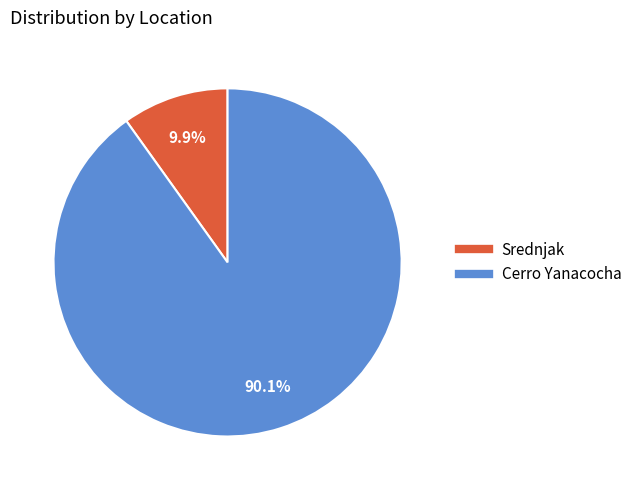

True or false: Srednjak accounts for 10% of the total.

True